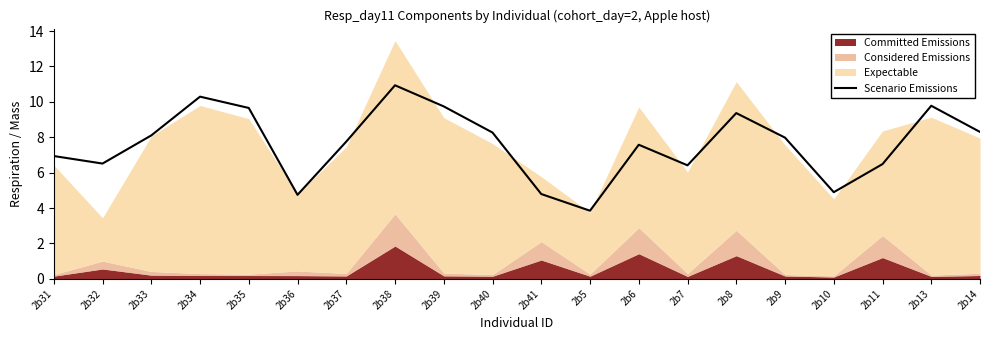

The Scenario Emissions series shows 12.0 at 2b31. True or false?

False